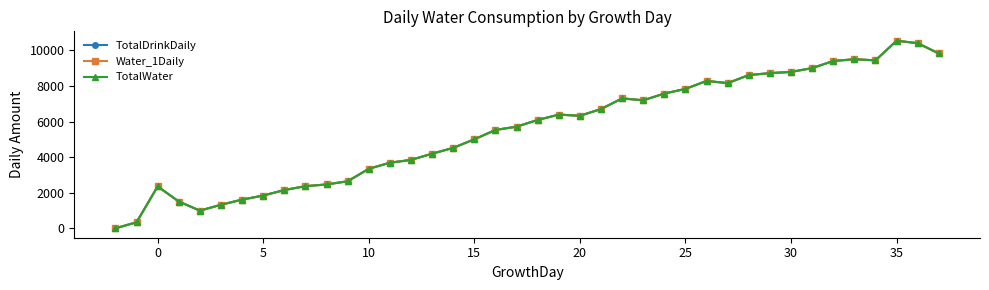

At how many categories does at least one series exceed 9285?

6